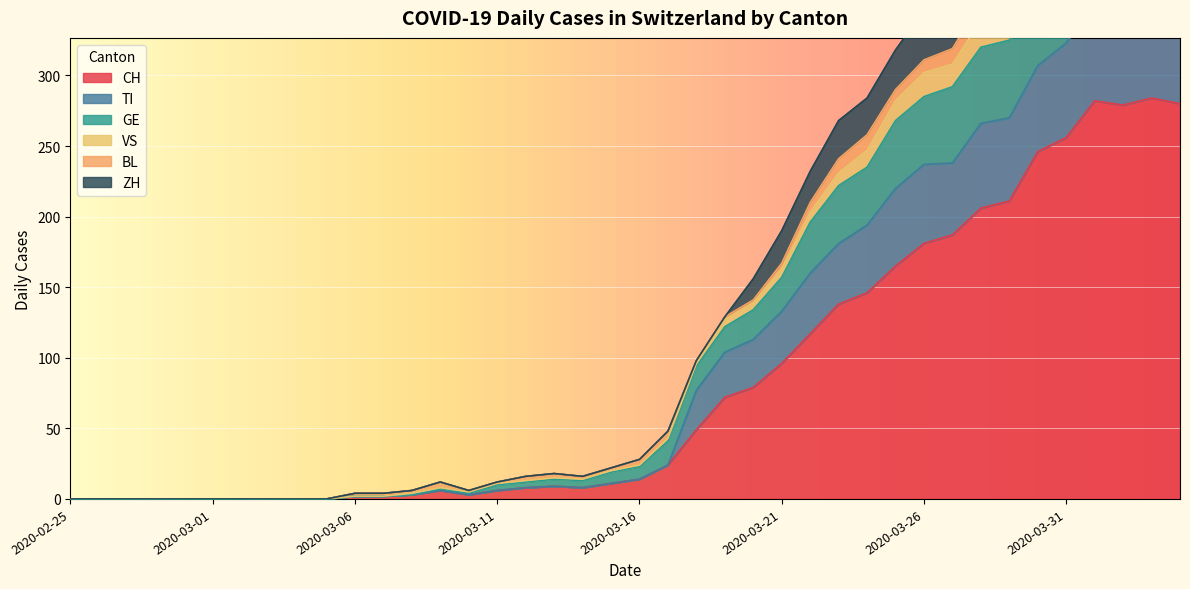

What is the sum of all CH values?

3370